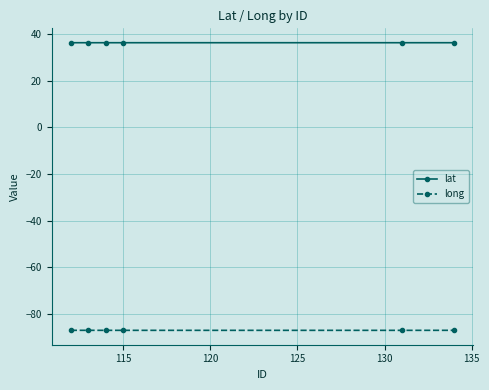

Rank the series by their average value, from lowest to highest.

long, lat